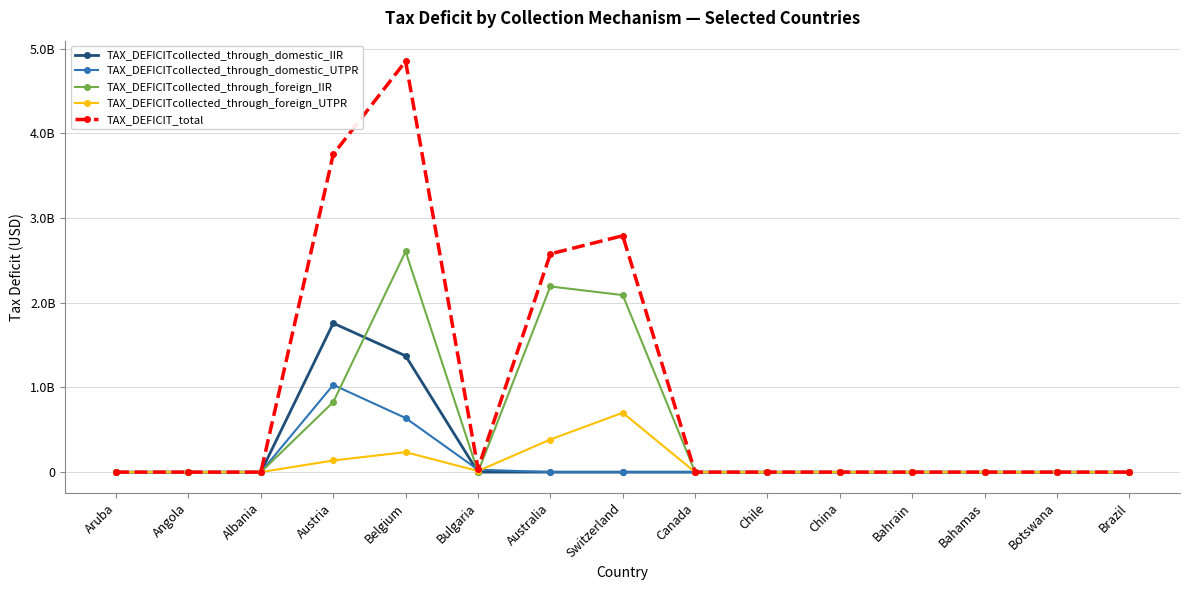

Where is TAX_DEFICITcollected_through_domestic_UTPR nearest to the value 514771500?

Belgium